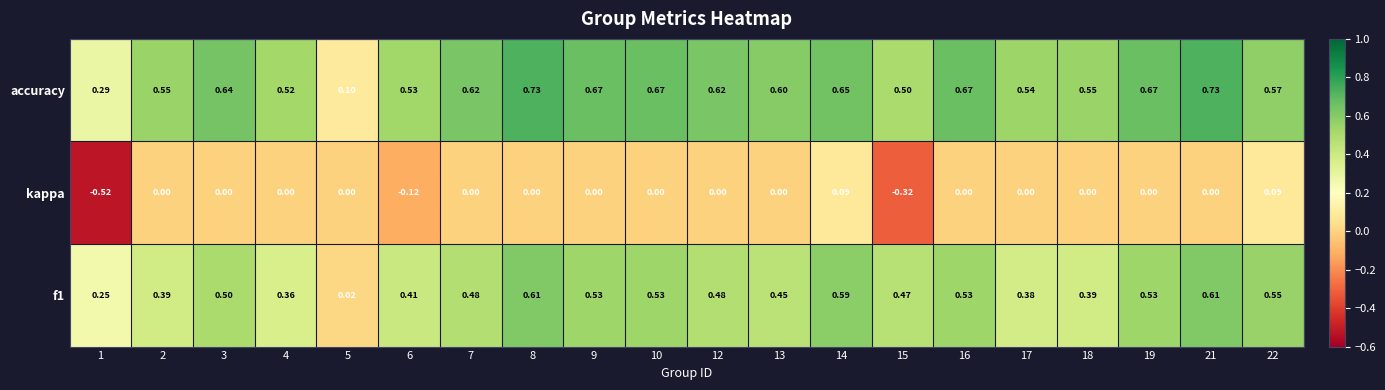

What is the total value across all series at 5?

0.1